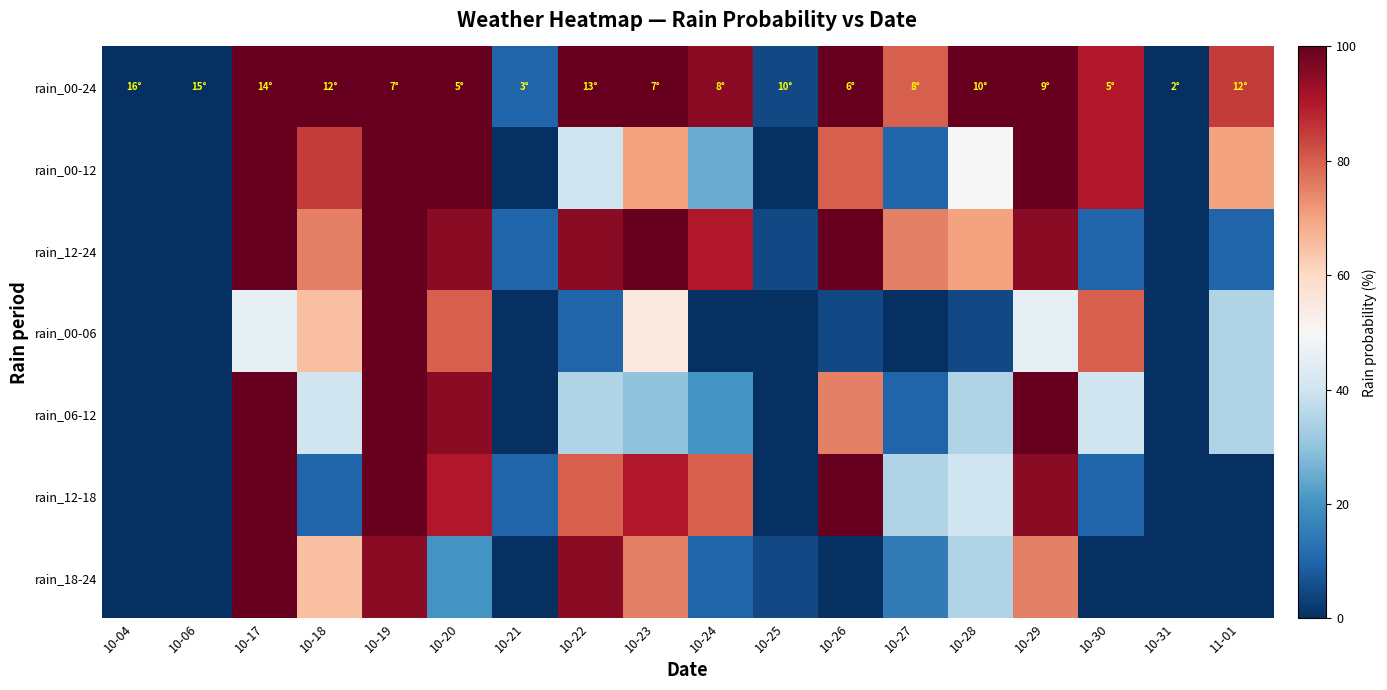

Reading left to right, what are all the values shown in this chart?

rain_00-24: 10-04=0	10-06=0	10-17=100	10-18=100	10-19=100	10-20=100	10-21=10	10-22=100	10-23=100	10-24=95	10-25=5	10-26=100	10-27=80	10-28=100	10-29=100	10-30=90	10-31=0	11-01=85
rain_00-12: 10-04=0	10-06=0	10-17=100	10-18=85	10-19=100	10-20=100	10-21=0	10-22=40	10-23=70	10-24=25	10-25=0	10-26=80	10-27=10	10-28=50	10-29=100	10-30=90	10-31=0	11-01=70
rain_12-24: 10-04=0	10-06=0	10-17=100	10-18=75	10-19=100	10-20=95	10-21=10	10-22=95	10-23=100	10-24=90	10-25=5	10-26=100	10-27=75	10-28=70	10-29=95	10-30=10	10-31=0	11-01=10
rain_00-06: 10-04=0	10-06=0	10-17=45	10-18=65	10-19=100	10-20=80	10-21=0	10-22=10	10-23=55	10-24=0	10-25=0	10-26=5	10-27=0	10-28=5	10-29=45	10-30=80	10-31=0	11-01=35
rain_06-12: 10-04=0	10-06=0	10-17=100	10-18=40	10-19=100	10-20=95	10-21=0	10-22=35	10-23=30	10-24=20	10-25=0	10-26=75	10-27=10	10-28=35	10-29=100	10-30=40	10-31=0	11-01=35
rain_12-18: 10-04=0	10-06=0	10-17=100	10-18=10	10-19=100	10-20=90	10-21=10	10-22=80	10-23=90	10-24=80	10-25=0	10-26=100	10-27=35	10-28=40	10-29=95	10-30=10	10-31=0	11-01=0
rain_18-24: 10-04=0	10-06=0	10-17=100	10-18=65	10-19=95	10-20=20	10-21=0	10-22=95	10-23=75	10-24=10	10-25=5	10-26=0	10-27=15	10-28=35	10-29=75	10-30=0	10-31=0	11-01=0